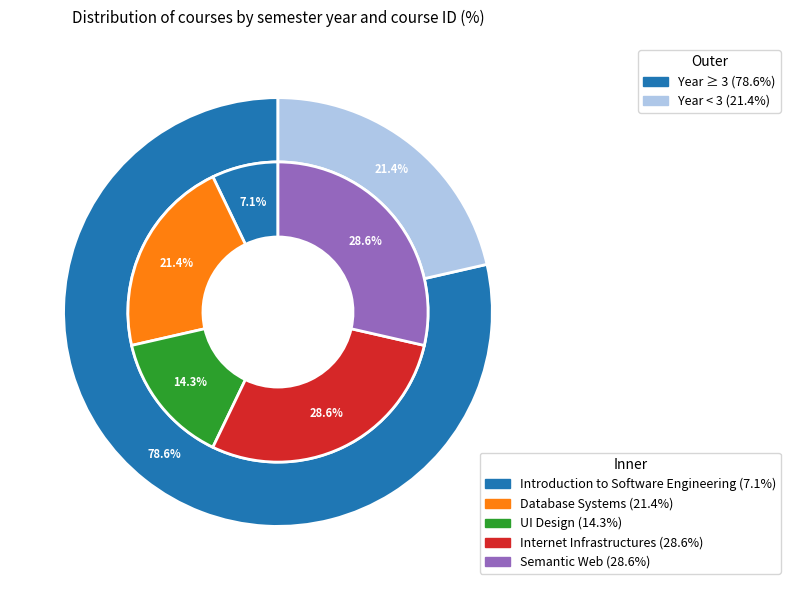

What percentage do C-1 and C-3 together represent?

21.4%